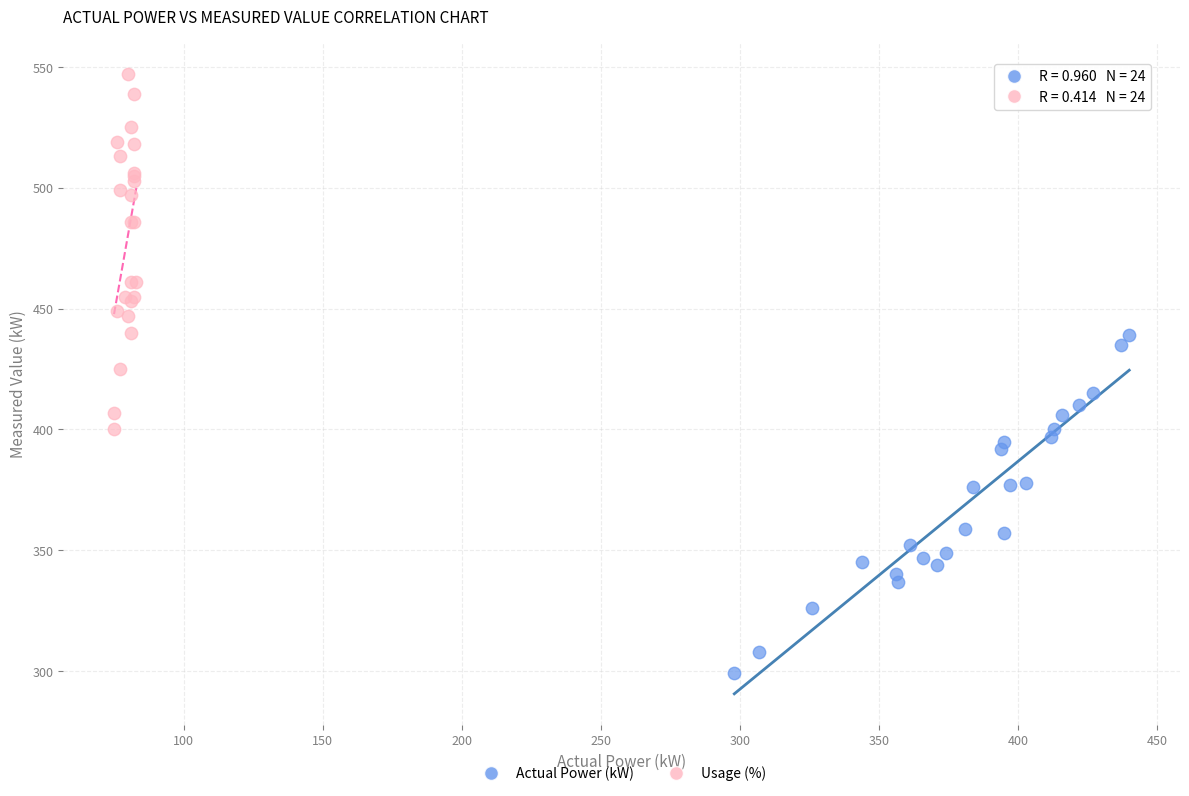

What are all the series names shown in the legend?

Actual Power (kW), Usage (%)